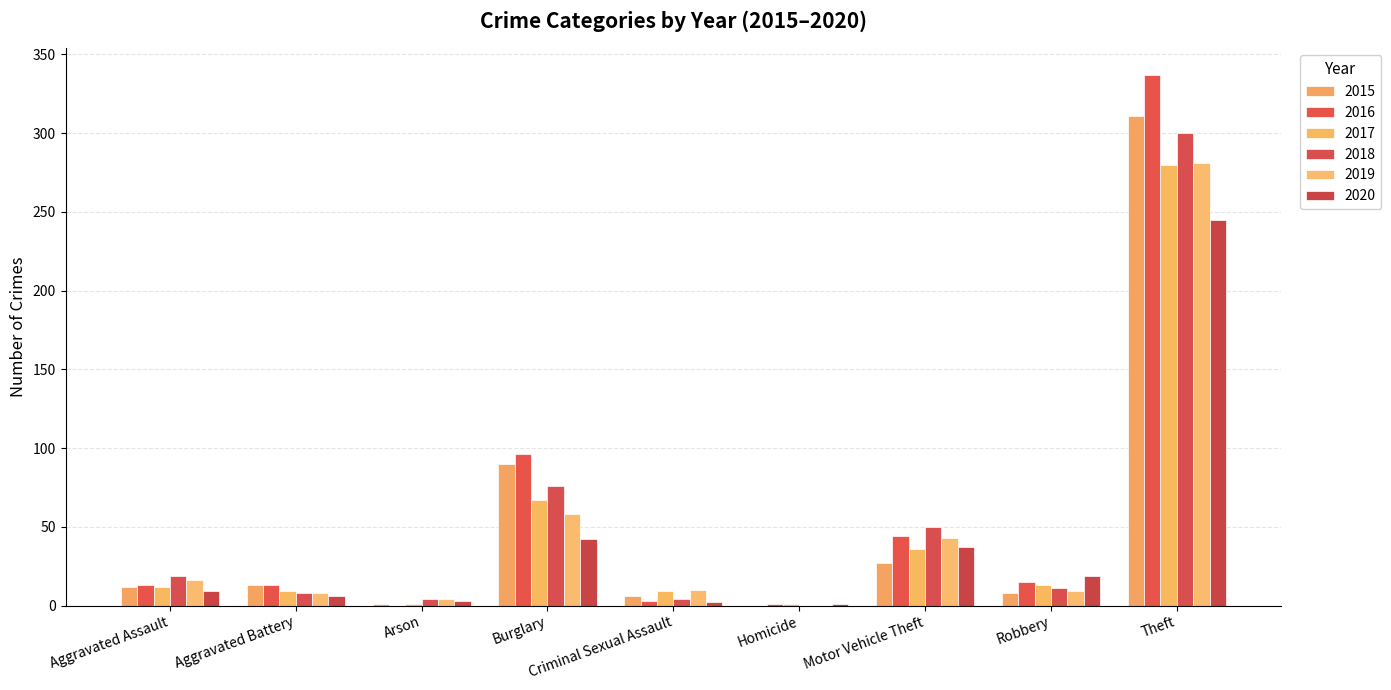

How many distinct data groups are displayed?

6